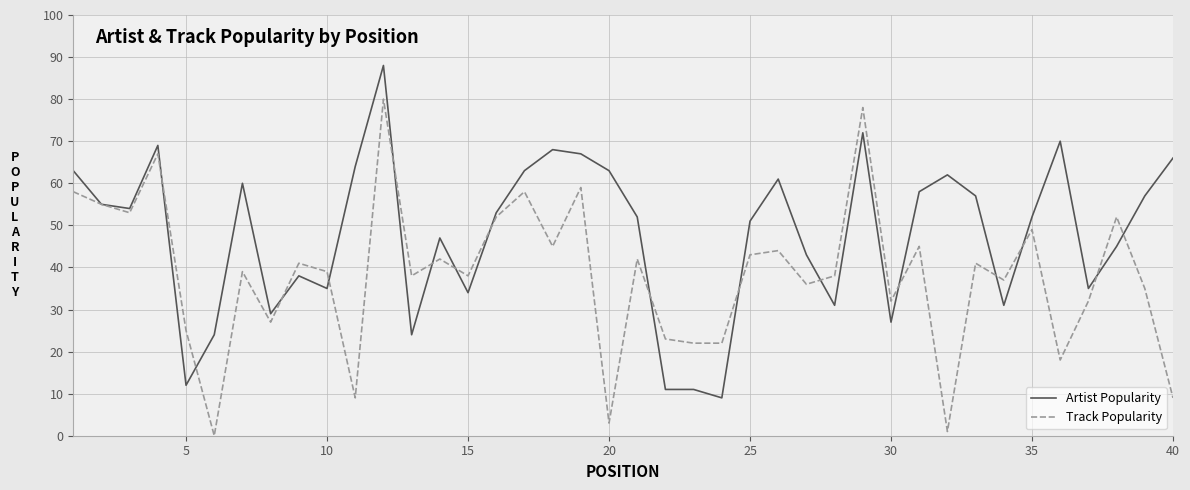

List the series in order of their overall mean, lowest first.

Track Popularity, Artist Popularity